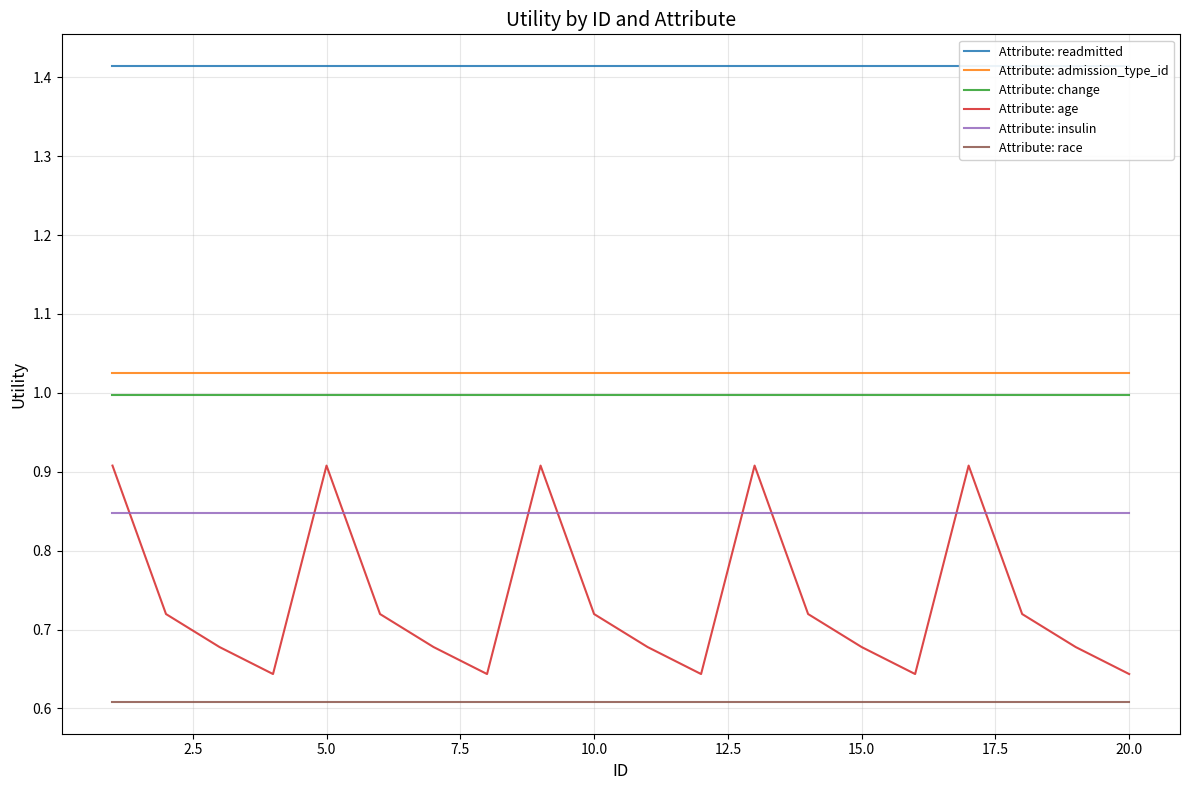

True or false: Attribute: admission_type_id and Attribute: change cross at least once.

False